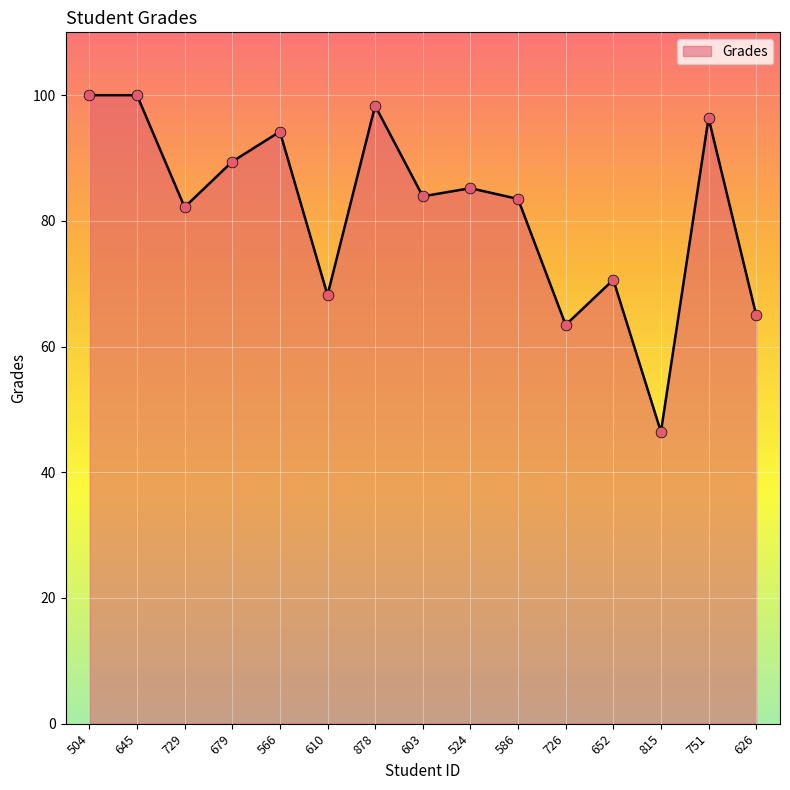

What is the change in value from 524 to 815?

-38.8